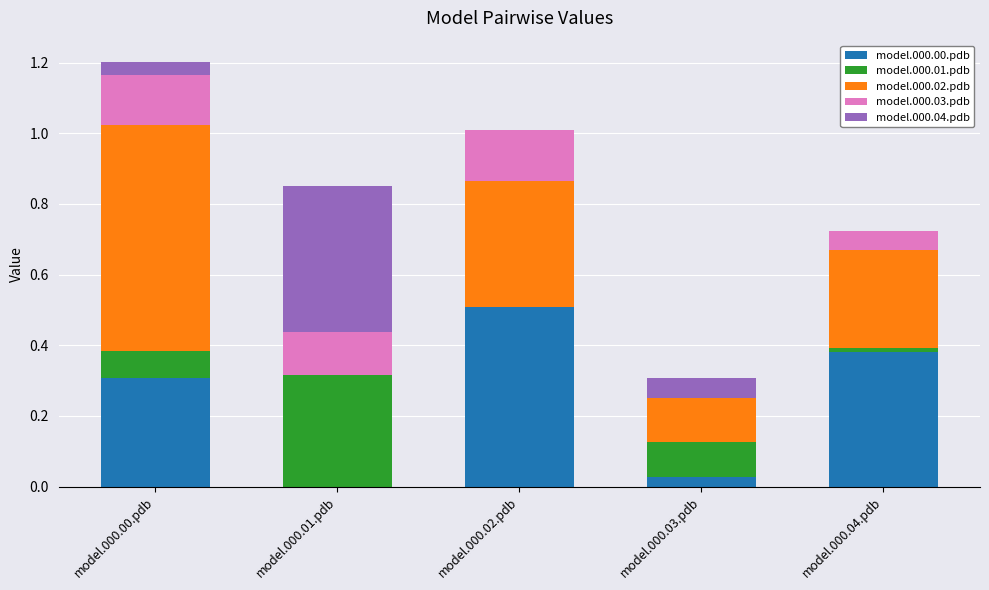

Which category has the highest value in the model.000.00.pdb series?

model.000.02.pdb